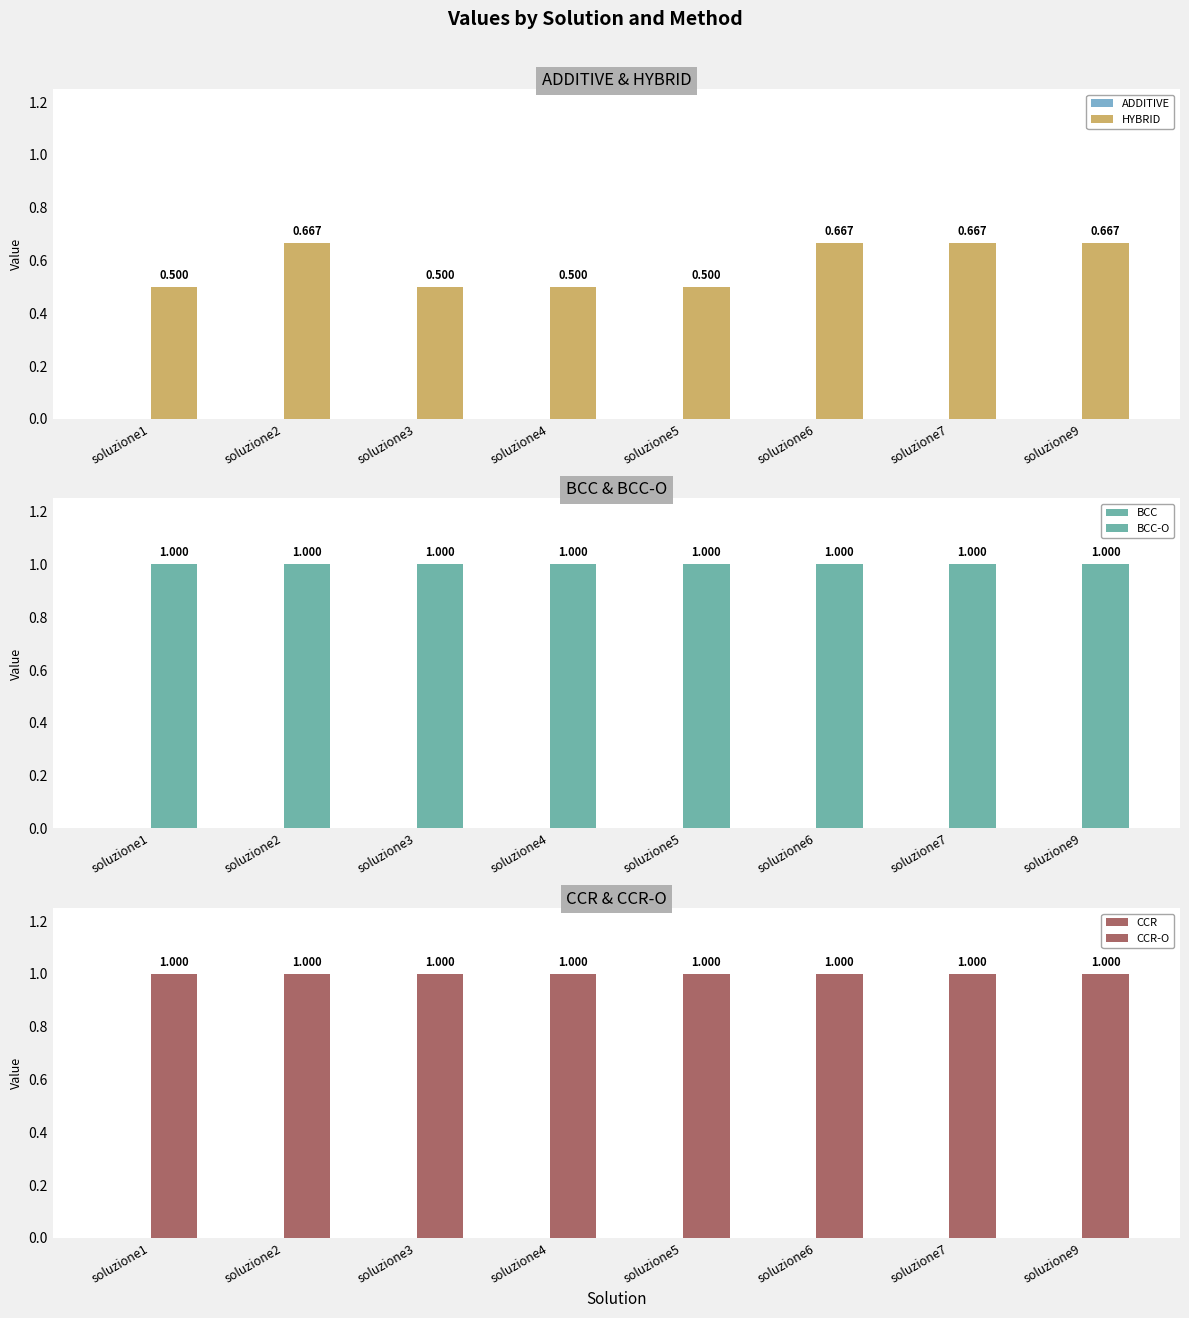

What value does the HYBRID series have at soluzione7?

0.7